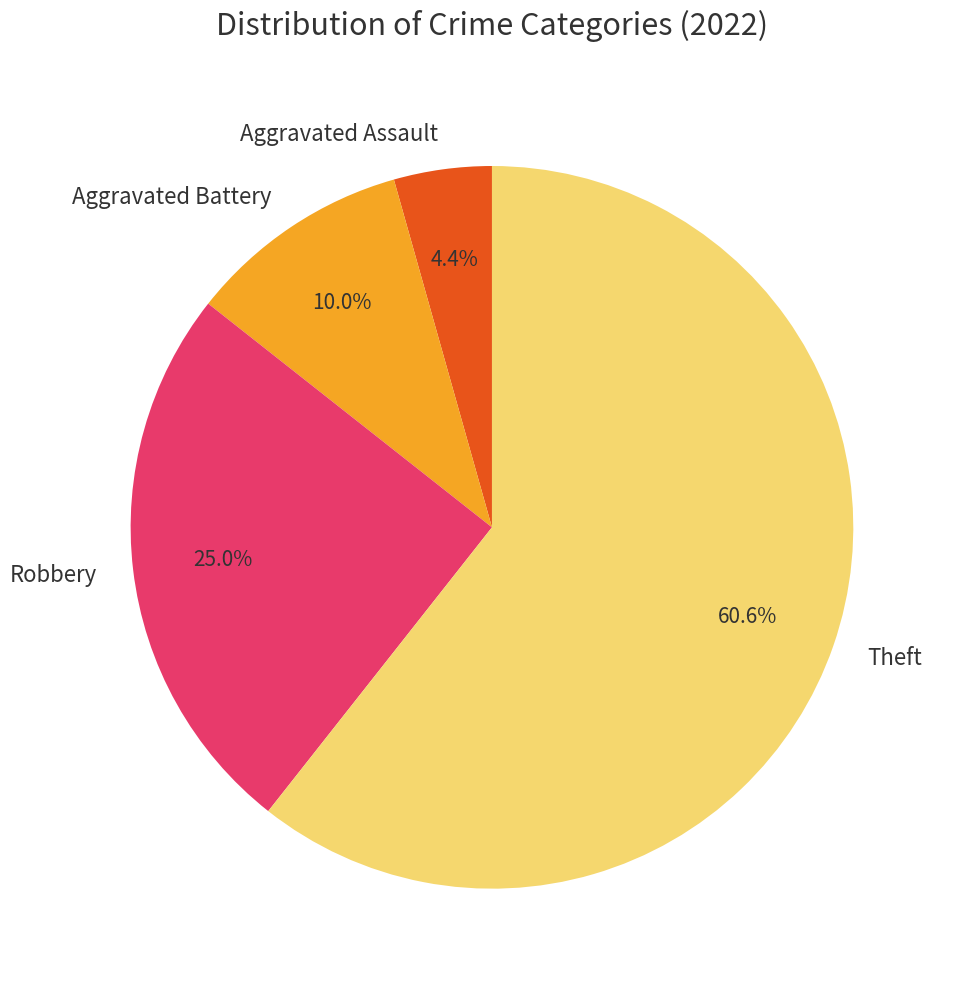

How many slices are in this pie chart?

4